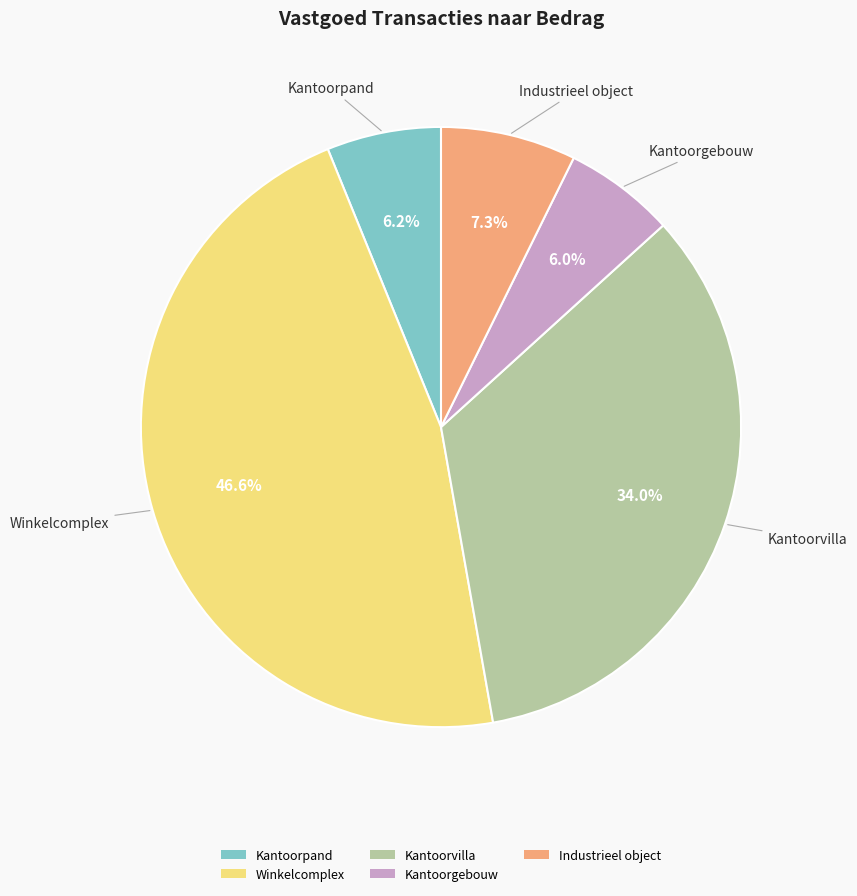

Which category has the biggest portion of the pie?

Winkelcomplex